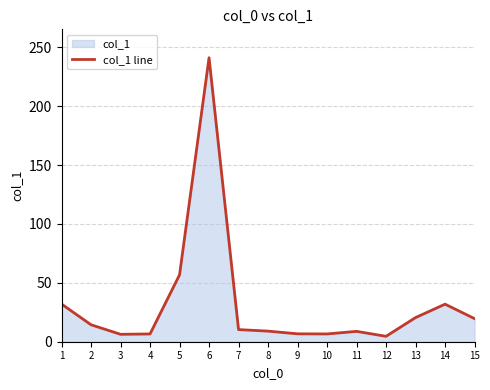

What is the sum of all values?

475.3